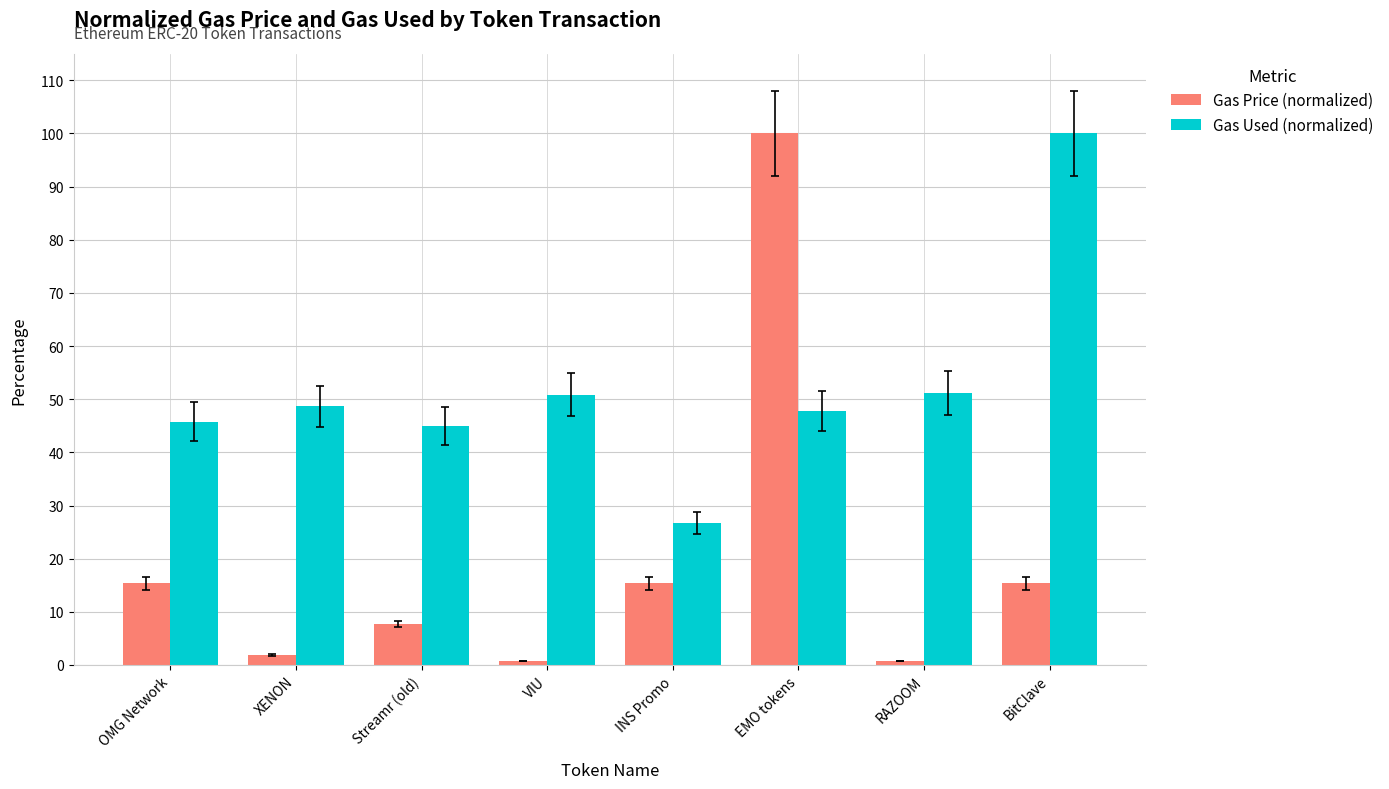

Count the number of categories in the chart.

8